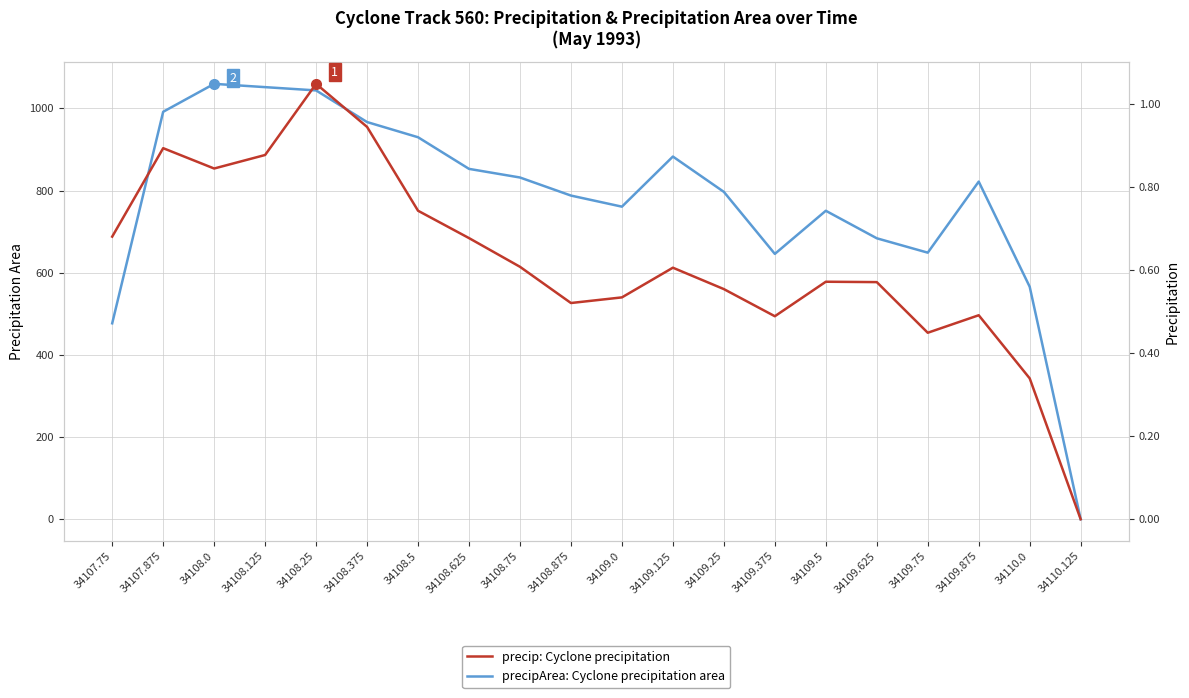

What is the total value across all series at 34109.125?

883.6